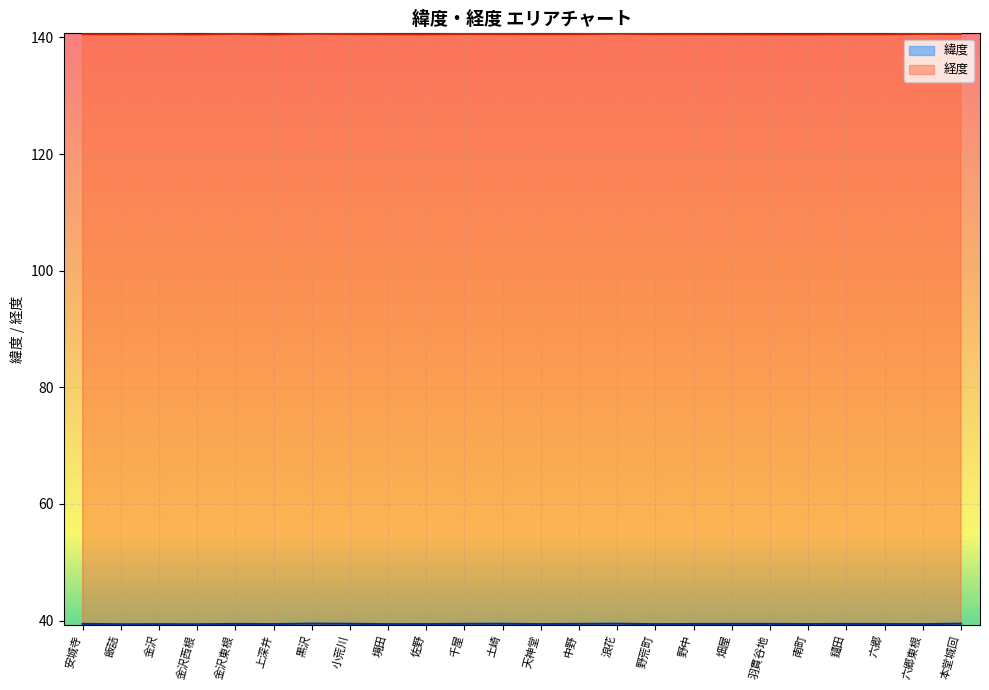

Reading left to right, extract all data points from this chart.

緯度: 安城寺=39.4	飯詰=39.4	金沢=39.4	金沢西根=39.4	金沢東根=39.4	上深井=39.4	黒沢=39.5	小荒川=39.5	境田=39.4	佐野=39.4	千屋=39.5	土崎=39.5	天神堂=39.4	中野=39.4	浪花=39.5	野荒町=39.4	野中=39.4	畑屋=39.4	羽貫谷地=39.4	南町=39.4	鑓田=39.4	六郷=39.4	六郷東根=39.4	本堂城回=39.5
経度: 安城寺=140.6	飯詰=140.5	金沢=140.6	金沢西根=140.5	金沢東根=140.6	上深井=140.5	黒沢=140.6	小荒川=140.6	境田=140.5	佐野=140.5	千屋=140.6	土崎=140.6	天神堂=140.5	中野=140.6	浪花=140.7	野荒町=140.6	野中=140.6	畑屋=140.5	羽貫谷地=140.5	南町=140.5	鑓田=140.5	六郷=140.5	六郷東根=140.6	本堂城回=140.6